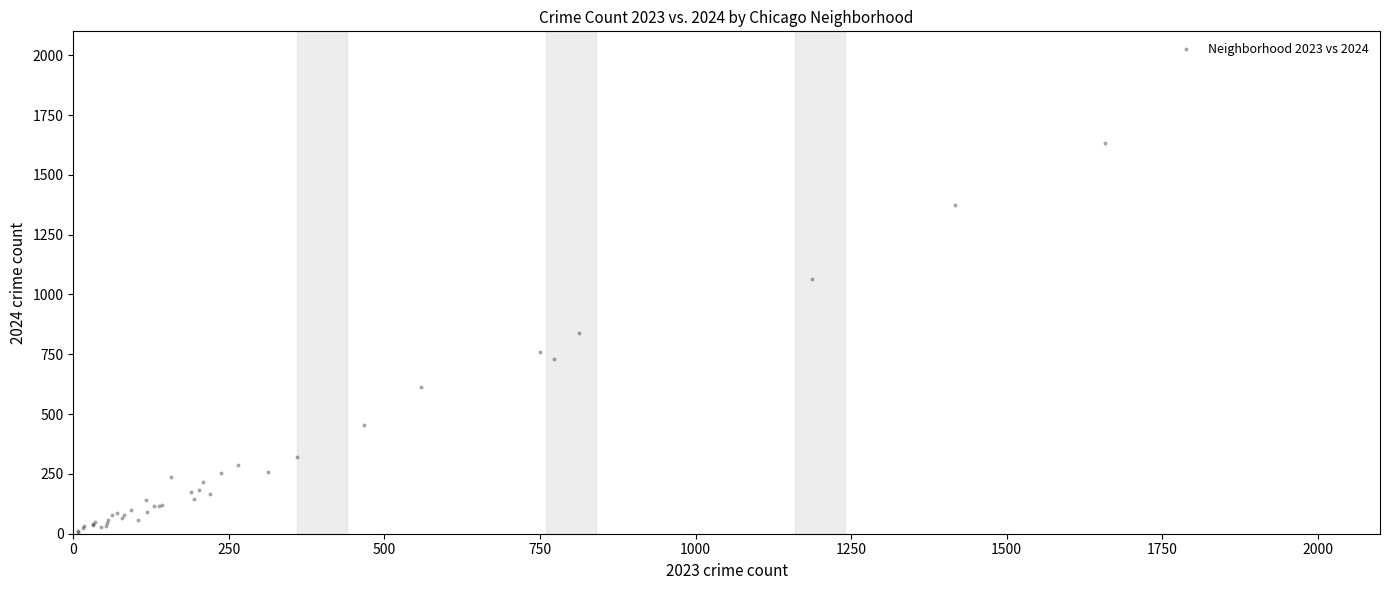

What Y value in the scatter plot is closest to 820?

841